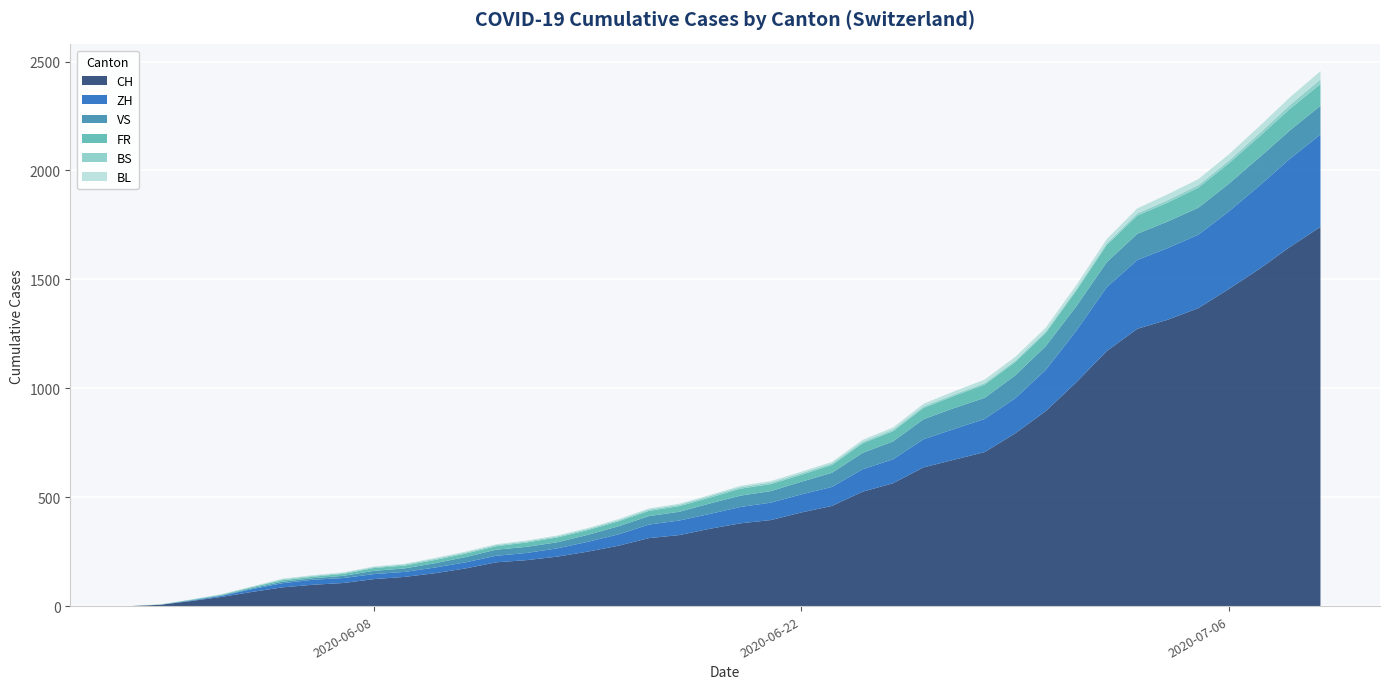

What is the maximum value for CH?

1741